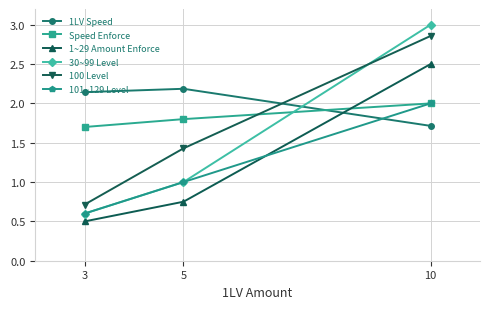

Rank the categories by 30~99 Level value from lowest to highest.

3, 5, 10